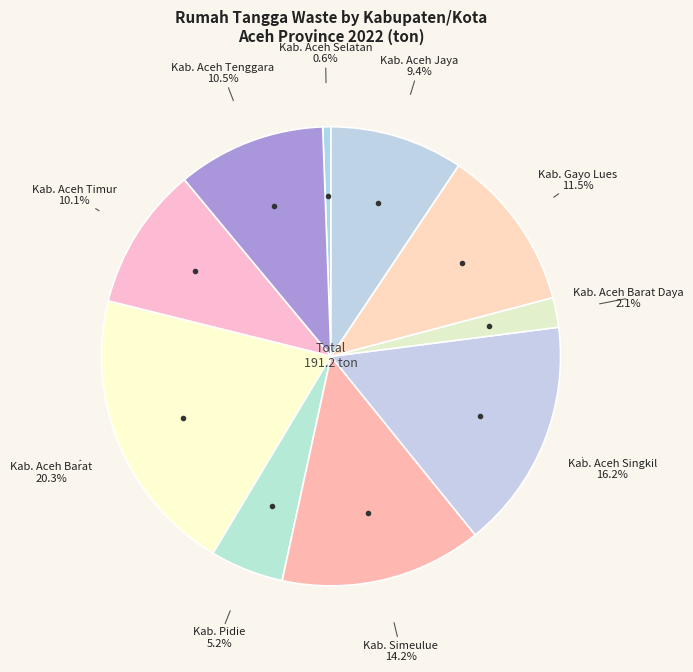

To the nearest percent, what is the difference between the largest and smallest slice percentages?

20%